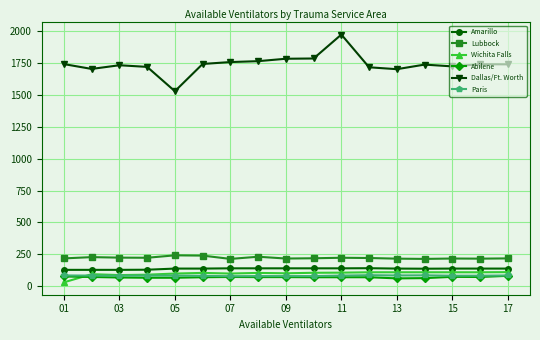

What is the difference between the maximum and second lowest values in the Dallas/Ft. Worth series?

272